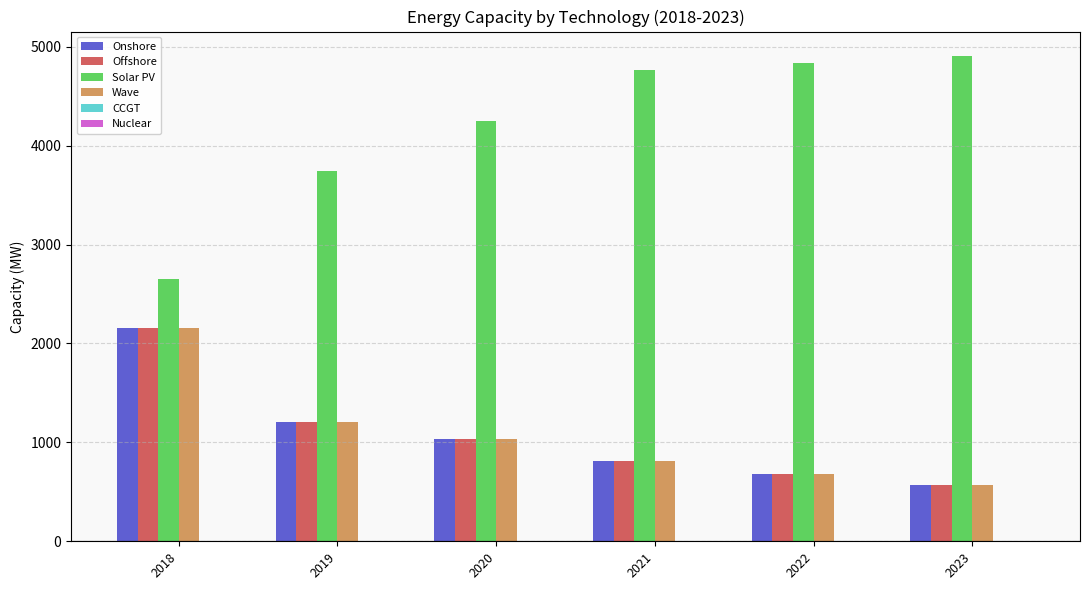

Reading right to left, list all the values displayed in this chart.

Onshore: 2023=566.1	2022=679.9	2021=813.7	2020=1034.1	2019=1210.3	2018=2152.7
Offshore: 2023=566.1	2022=679.9	2021=813.7	2020=1034.1	2019=1210.3	2018=2152.7
Solar PV: 2023=4907.4	2022=4839.0	2021=4763.1	2020=4246.7	2019=3742.6	2018=2646.8
Wave: 2023=566.1	2022=679.9	2021=813.7	2020=1034.1	2019=1210.3	2018=2152.7